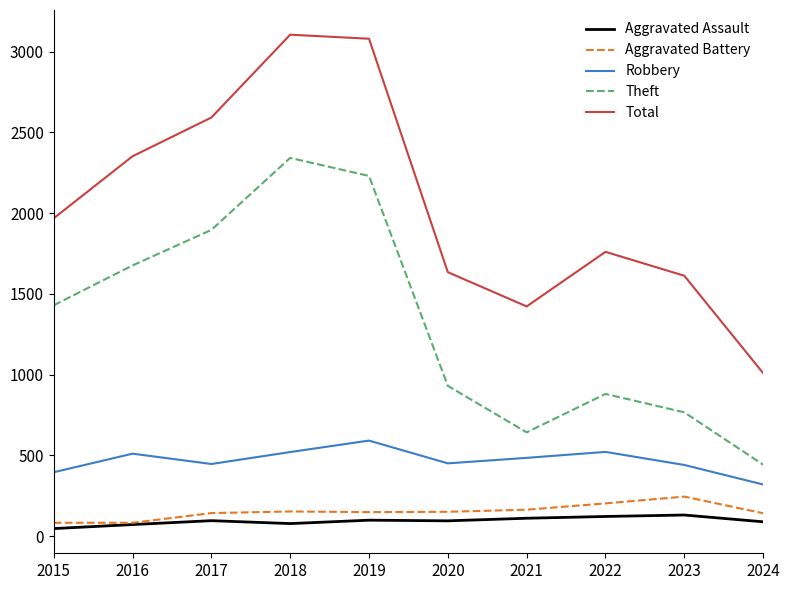

Which series has the largest total across all categories?

Total